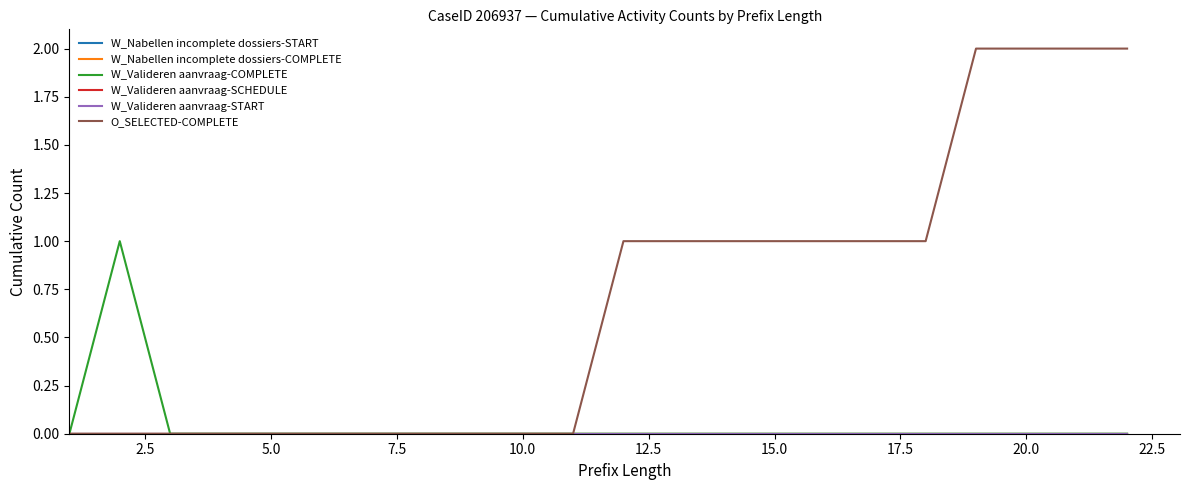

True or false: O_SELECTED-COMPLETE and W_Valideren aanvraag-COMPLETE cross at least once.

False